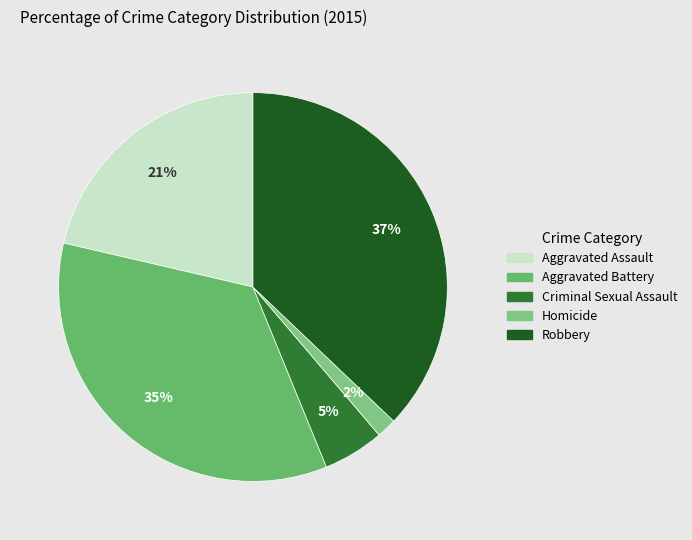

To the nearest percent, what percentage of the pie is Criminal Sexual Assault?

5%